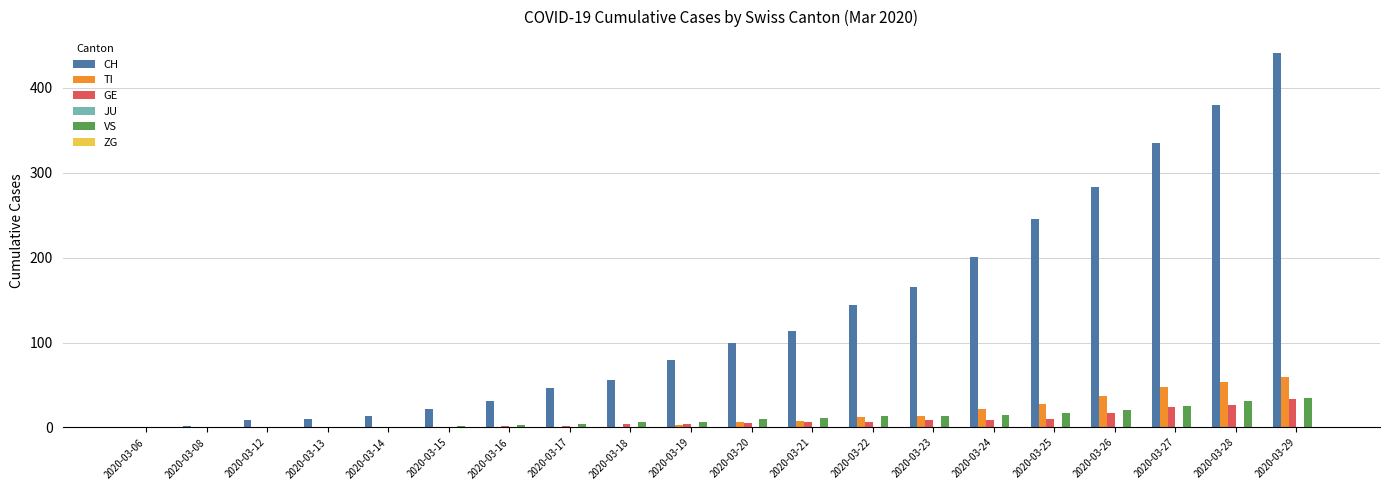

What is the difference between the TI values at 2020-03-18 and 2020-03-08?

1